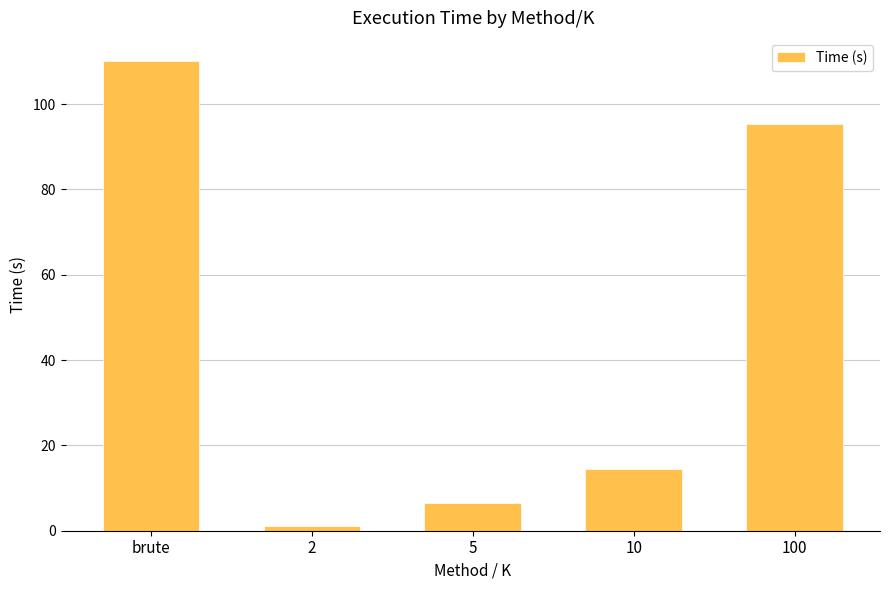

What is the label of the 4th bar from the right?

2